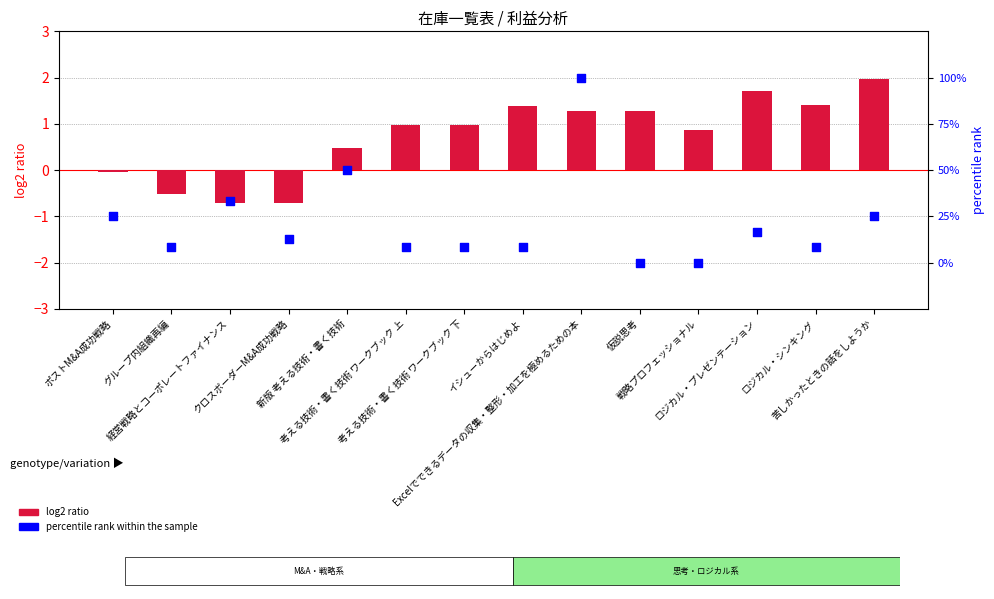

At how many categories does at least one series exceed 99?

1